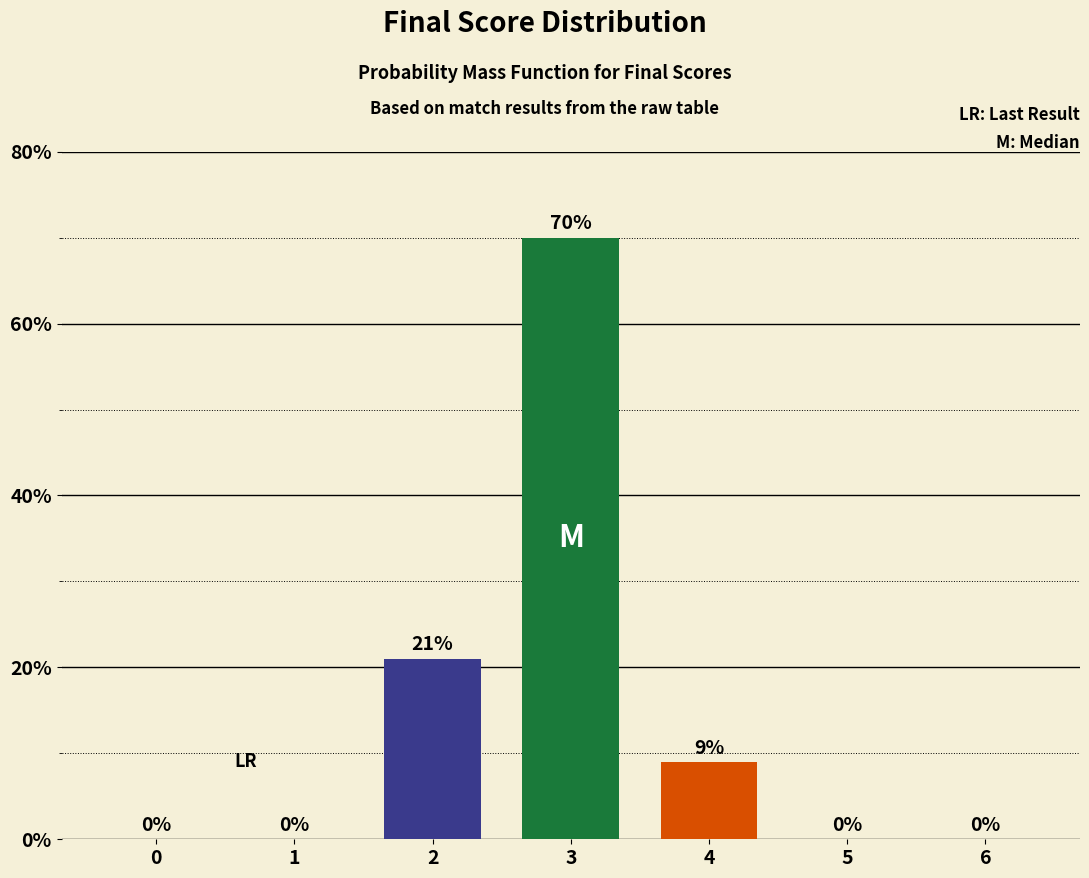

Which has a higher value, 0 or 4?

4